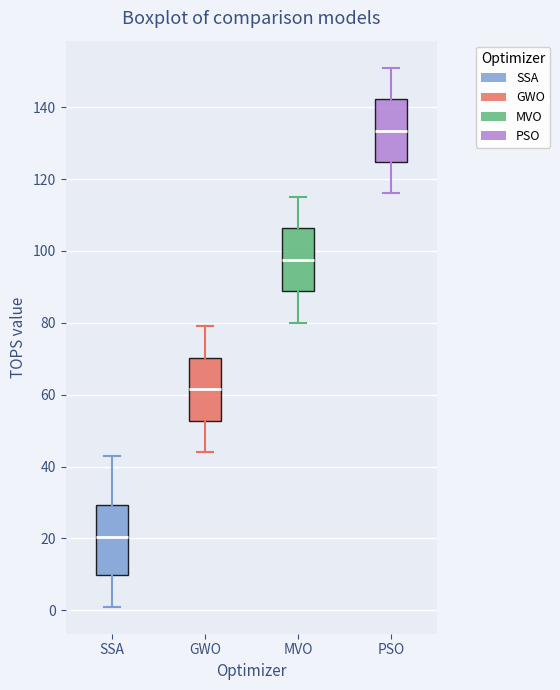

Where is the lower edge of the box for PSO on the y-axis? The values are not printed on the chart, so give them approximately, as read against the axis.

124